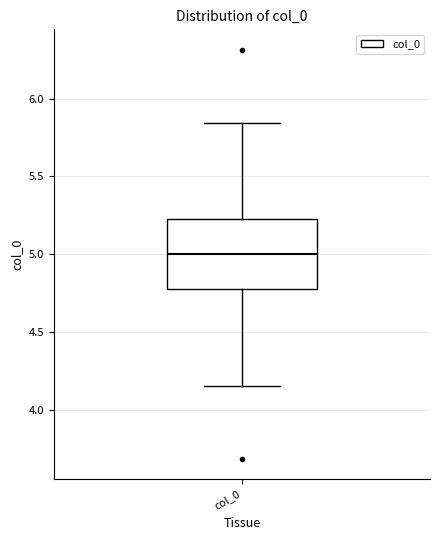

Read this box plot against the y-axis: the position of the median line, the range covered by the box, and the ends of both whiskers. The values are not printed on the chart, so give them approximately, as read against the axis.

median 5.00, box 4.75 to 5.25, whiskers 4.15 to 5.85